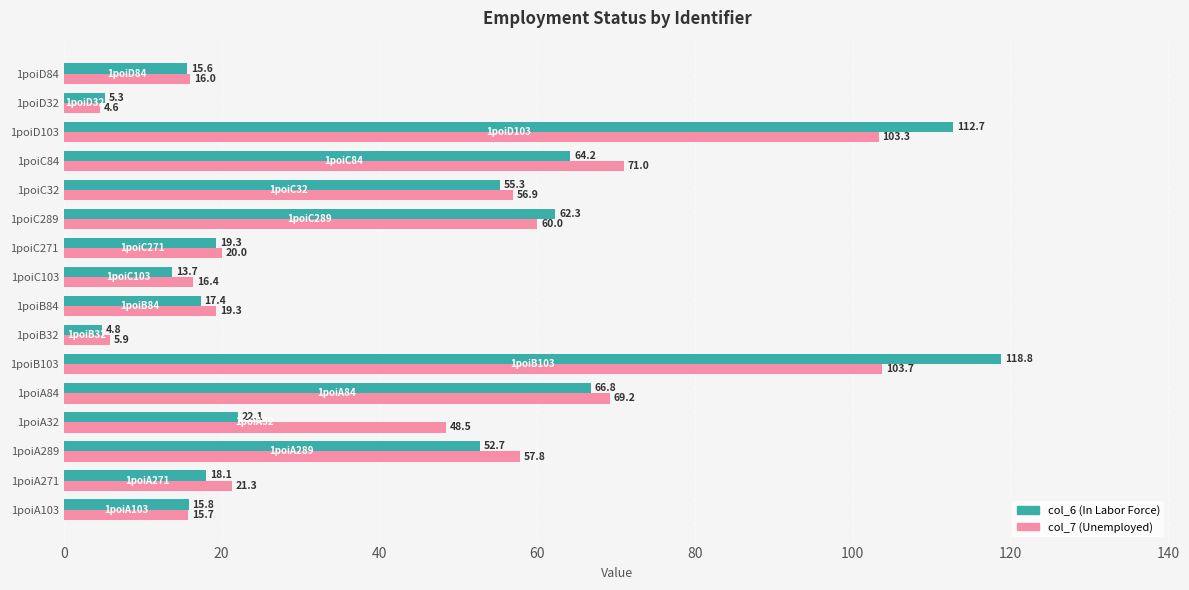

What is the total value across all series at 1poiC271?

39.3